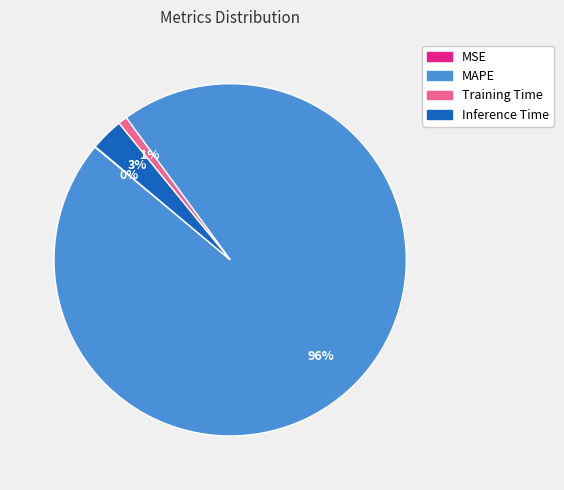

Which slice is the largest?

MAPE